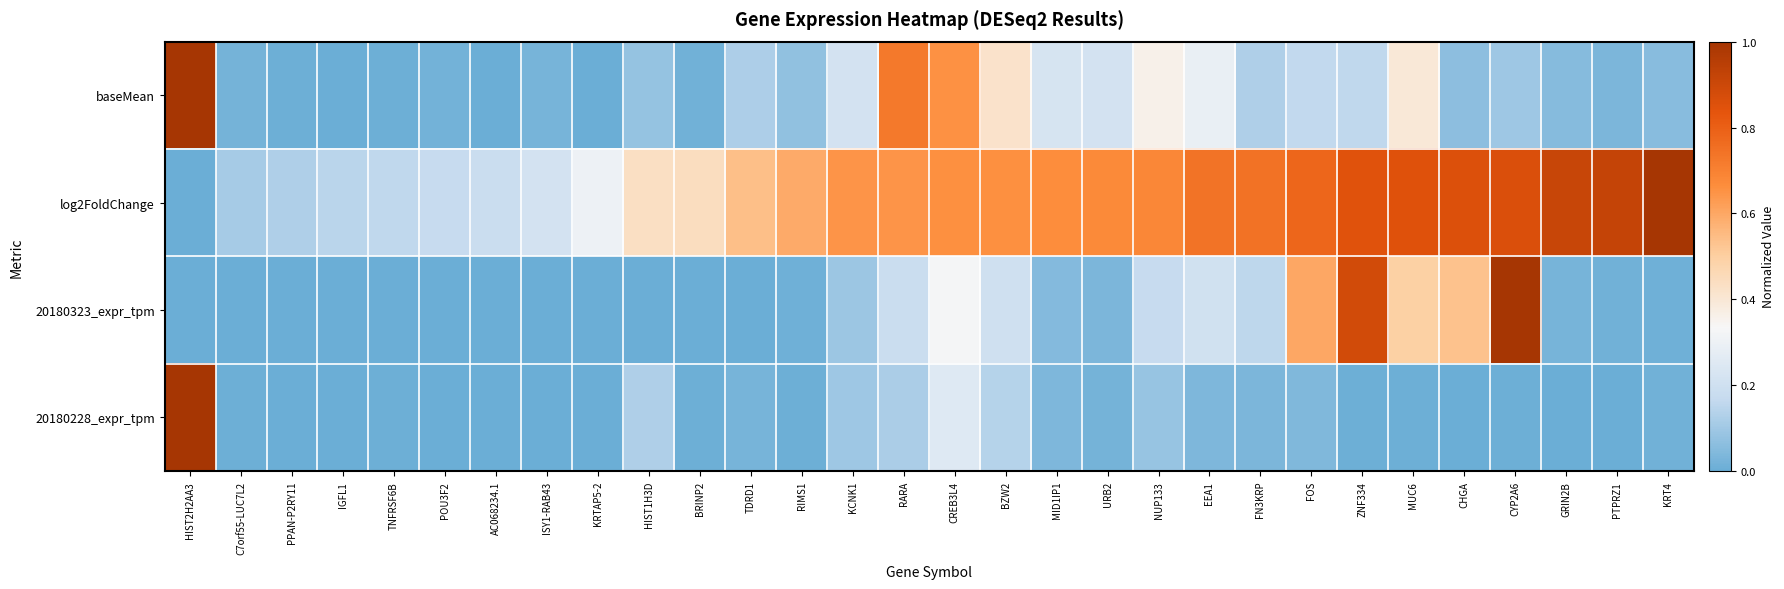

Reading right to left, extract all data points from this chart.

baseMean: KRT4=0.1	PTPRZ1=0.0	GRIN2B=0.1	CYP2A6=0.1	CHGA=0.1	MUC6=0.4	ZNF334=0.2	FOS=0.2	FN3KRP=0.1	EEA1=0.3	NUP133=0.4	URB2=0.2	MID1IP1=0.2	BZW2=0.4	CREB3L4=0.7	RARA=0.7	KCNK1=0.2	RIMS1=0.1	TDRD1=0.1	BRINP2=0.0	HIST1H3D=0.1	KRTAP5-2=0.0	ISY1-RAB43=0.0	AC068234.1=0.0	POU3F2=0.0	TNFRSF6B=0.0	IGFL1=0.0	PPAN-P2RY11=0.0	C7orf55-LUC7L2=0.0	HIST2H2AA3=1.0
log2FoldChange: KRT4=1.0	PTPRZ1=0.9	GRIN2B=0.9	CYP2A6=0.9	CHGA=0.9	MUC6=0.8	ZNF334=0.8	FOS=0.8	FN3KRP=0.7	EEA1=0.7	NUP133=0.7	URB2=0.7	MID1IP1=0.7	BZW2=0.7	CREB3L4=0.7	RARA=0.6	KCNK1=0.6	RIMS1=0.6	TDRD1=0.5	BRINP2=0.4	HIST1H3D=0.4	KRTAP5-2=0.3	ISY1-RAB43=0.2	AC068234.1=0.2	POU3F2=0.2	TNFRSF6B=0.2	IGFL1=0.1	PPAN-P2RY11=0.1	C7orf55-LUC7L2=0.1	HIST2H2AA3=0.0
20180323_expr_tpm: KRT4=0.0	PTPRZ1=0.0	GRIN2B=0.0	CYP2A6=1.0	CHGA=0.5	MUC6=0.5	ZNF334=0.9	FOS=0.6	FN3KRP=0.2	EEA1=0.2	NUP133=0.2	URB2=0.0	MID1IP1=0.1	BZW2=0.2	CREB3L4=0.3	RARA=0.2	KCNK1=0.1	RIMS1=0.0	TDRD1=0.0	BRINP2=0.0	HIST1H3D=0.0	KRTAP5-2=0.0	ISY1-RAB43=0.0	AC068234.1=0.0	POU3F2=0.0	TNFRSF6B=0.0	IGFL1=0.0	PPAN-P2RY11=0.0	C7orf55-LUC7L2=0.0	HIST2H2AA3=0.0
20180228_expr_tpm: KRT4=0.0	PTPRZ1=0.0	GRIN2B=0.0	CYP2A6=0.0	CHGA=0.0	MUC6=0.0	ZNF334=0.0	FOS=0.0	FN3KRP=0.0	EEA1=0.0	NUP133=0.1	URB2=0.0	MID1IP1=0.0	BZW2=0.1	CREB3L4=0.3	RARA=0.1	KCNK1=0.1	RIMS1=0.0	TDRD1=0.0	BRINP2=0.0	HIST1H3D=0.1	KRTAP5-2=0.0	ISY1-RAB43=0.0	AC068234.1=0.0	POU3F2=0.0	TNFRSF6B=0.0	IGFL1=0.0	PPAN-P2RY11=0.0	C7orf55-LUC7L2=0.0	HIST2H2AA3=1.0